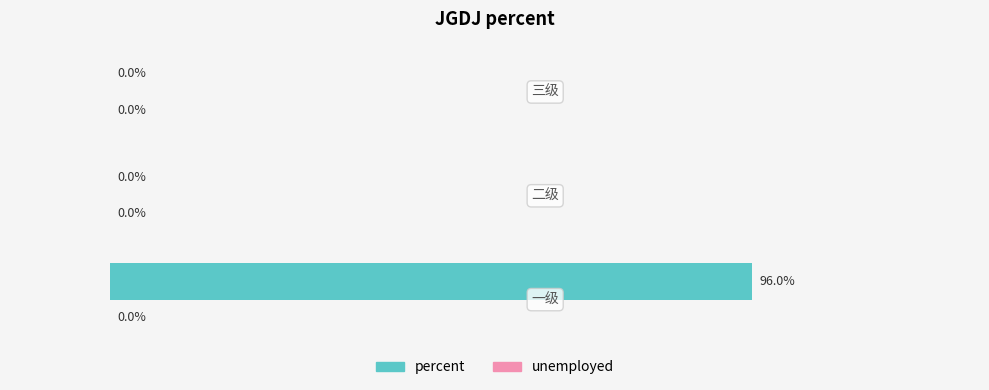

Between 三级 and 一级, which is larger?

一级